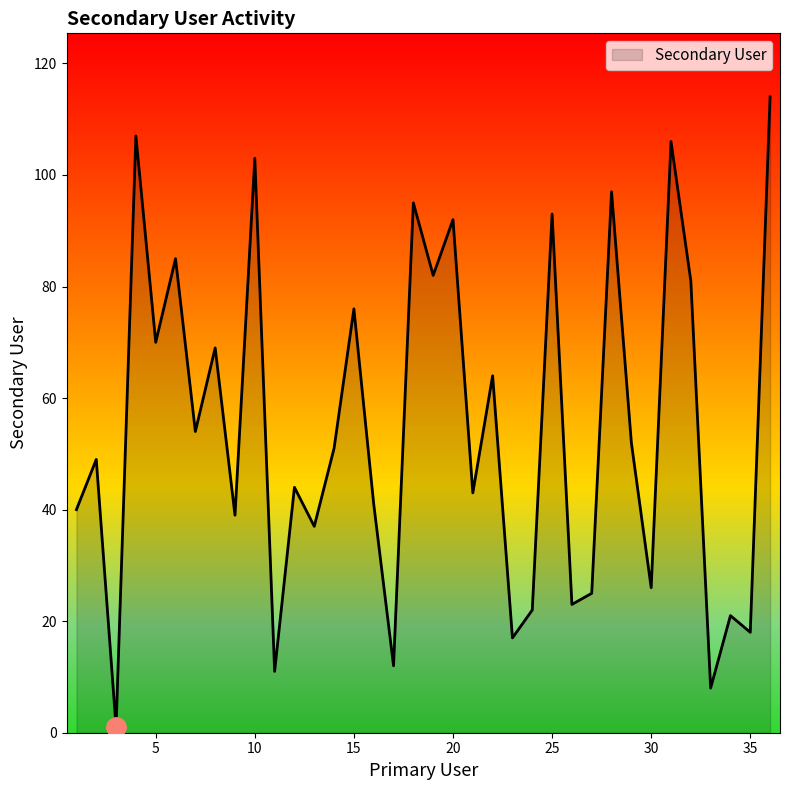

What is the difference between the maximum and minimum values?

113